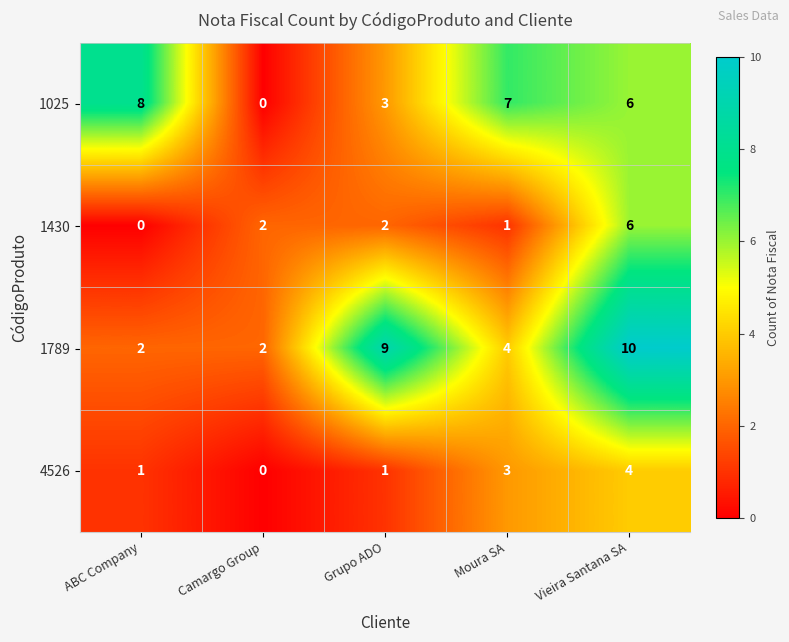

What is the average value of the 1025 series?

5